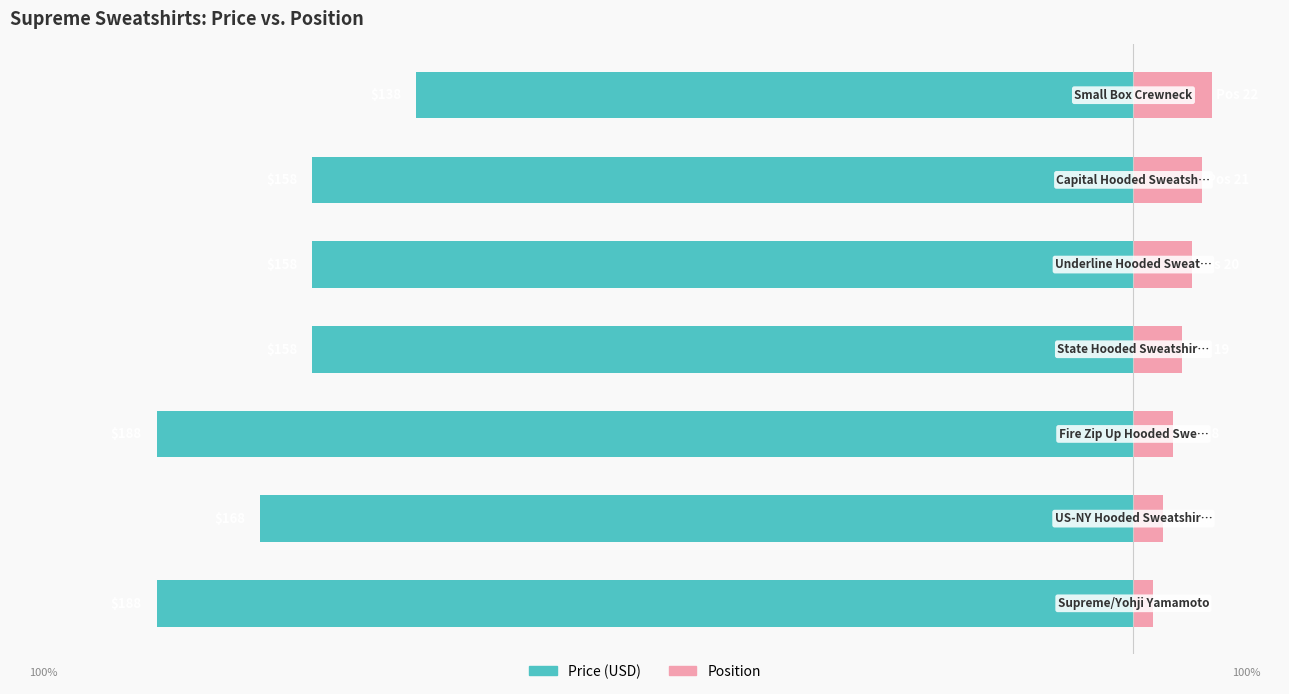

The Price series shows -148.8 at 0. True or false?

False